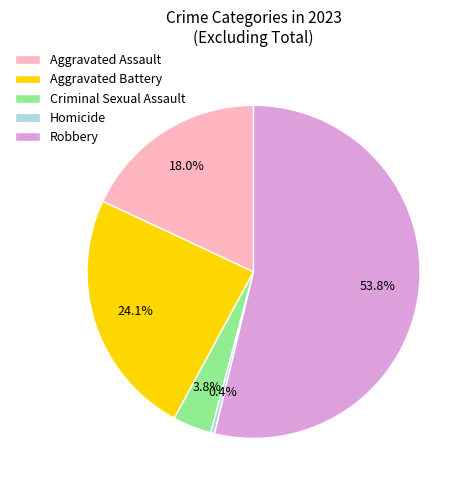

Does Aggravated Battery account for over 50% of the chart?

No